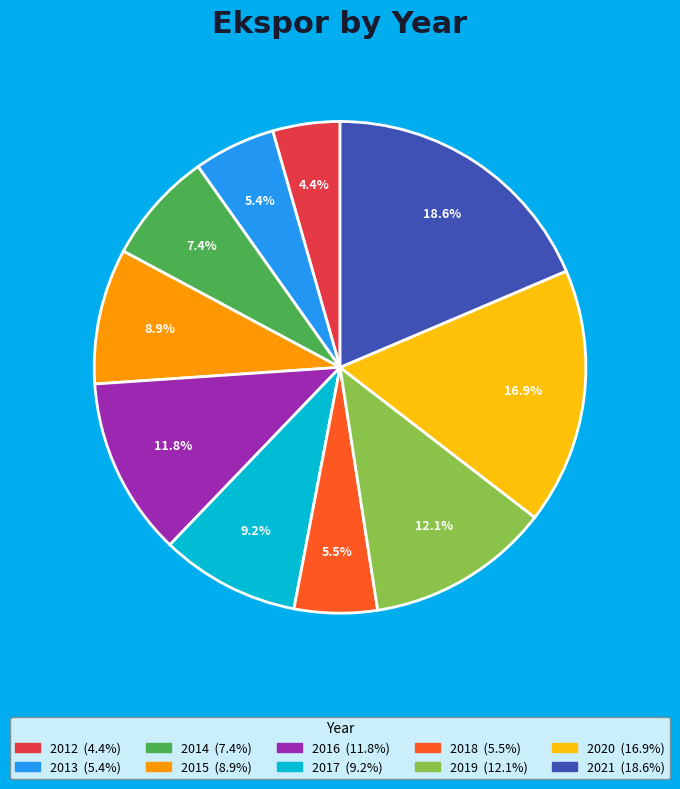

Is there a majority slice in this chart?

No